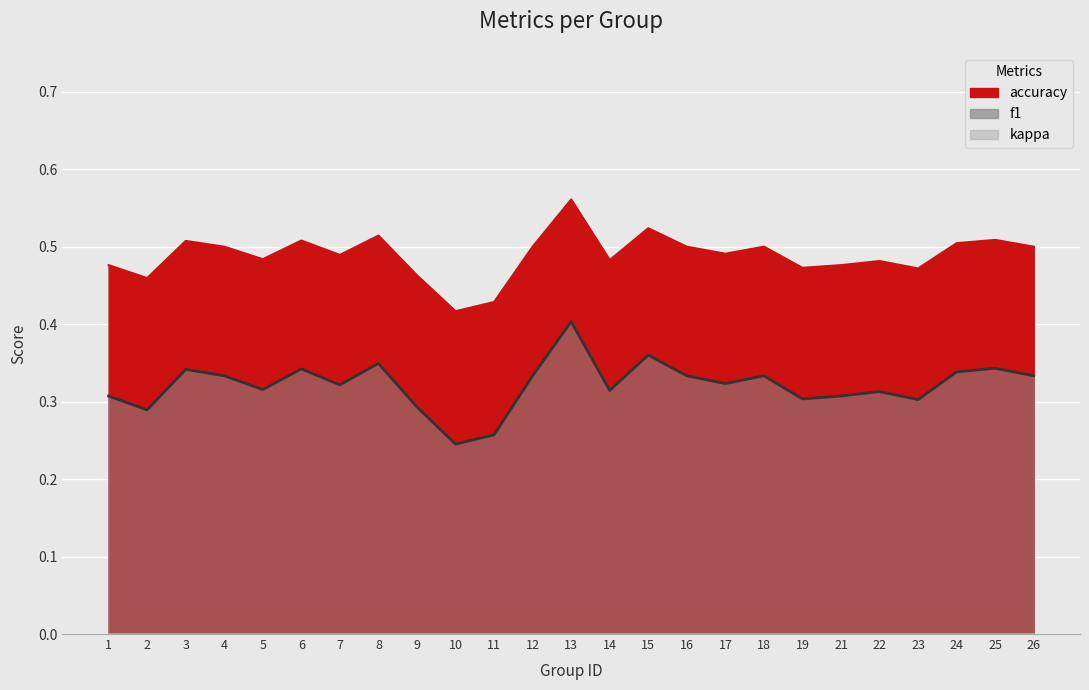

At how many categories does at least one series exceed 0?

25